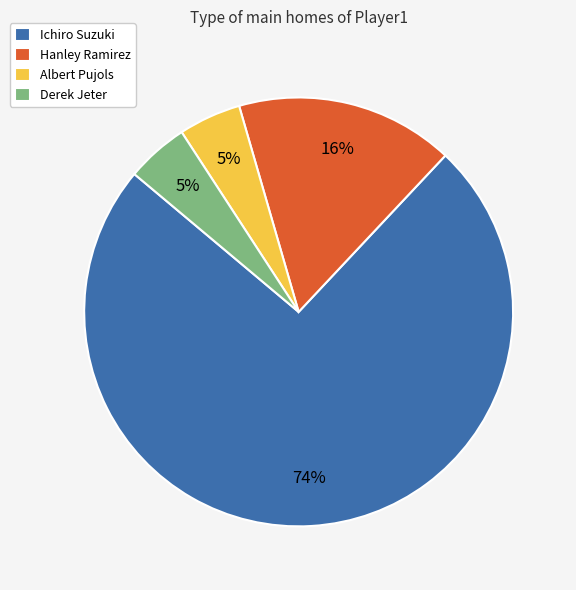

Combined, do Derek Jeter and Ichiro Suzuki account for over 50%?

Yes